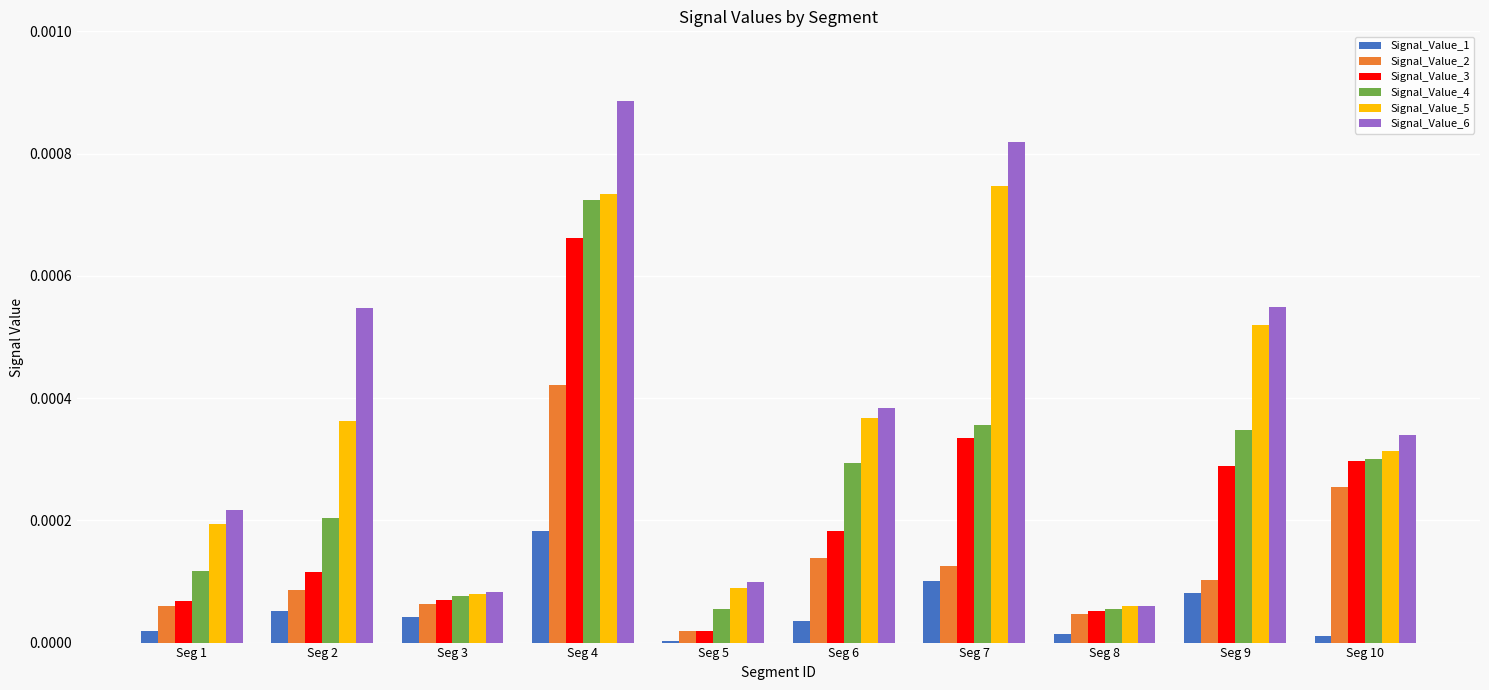

Which category has the highest value in the Signal_Value_2 series?

Seg 4